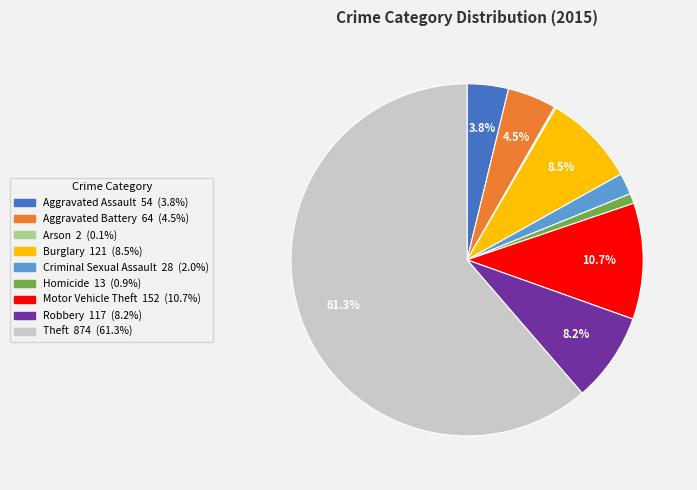

Which slice is the largest?

Theft